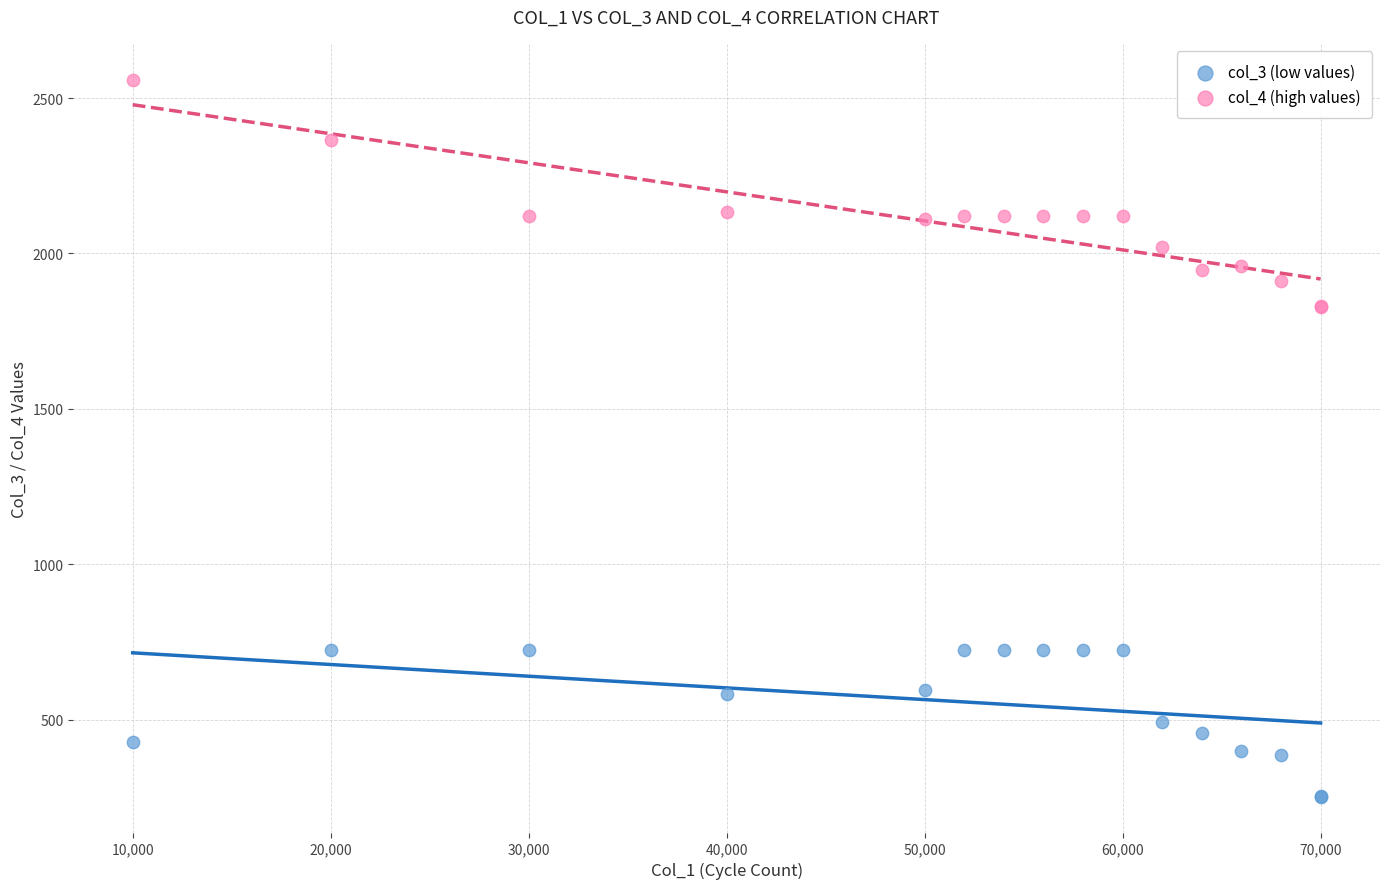

What is the X range (max minus min) for the scatter plot?

60000